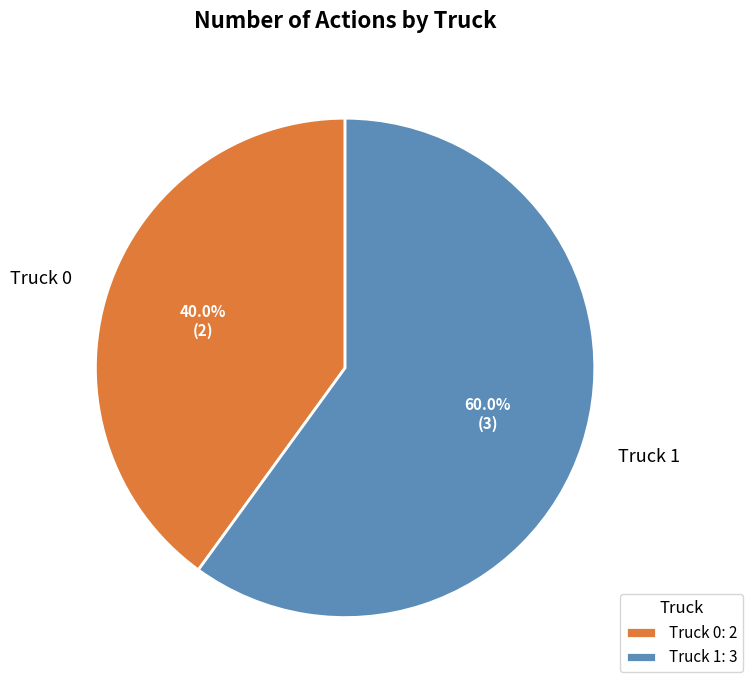

To the nearest percent, what is the difference between the Truck 1 and Truck 0 slice percentages?

20%